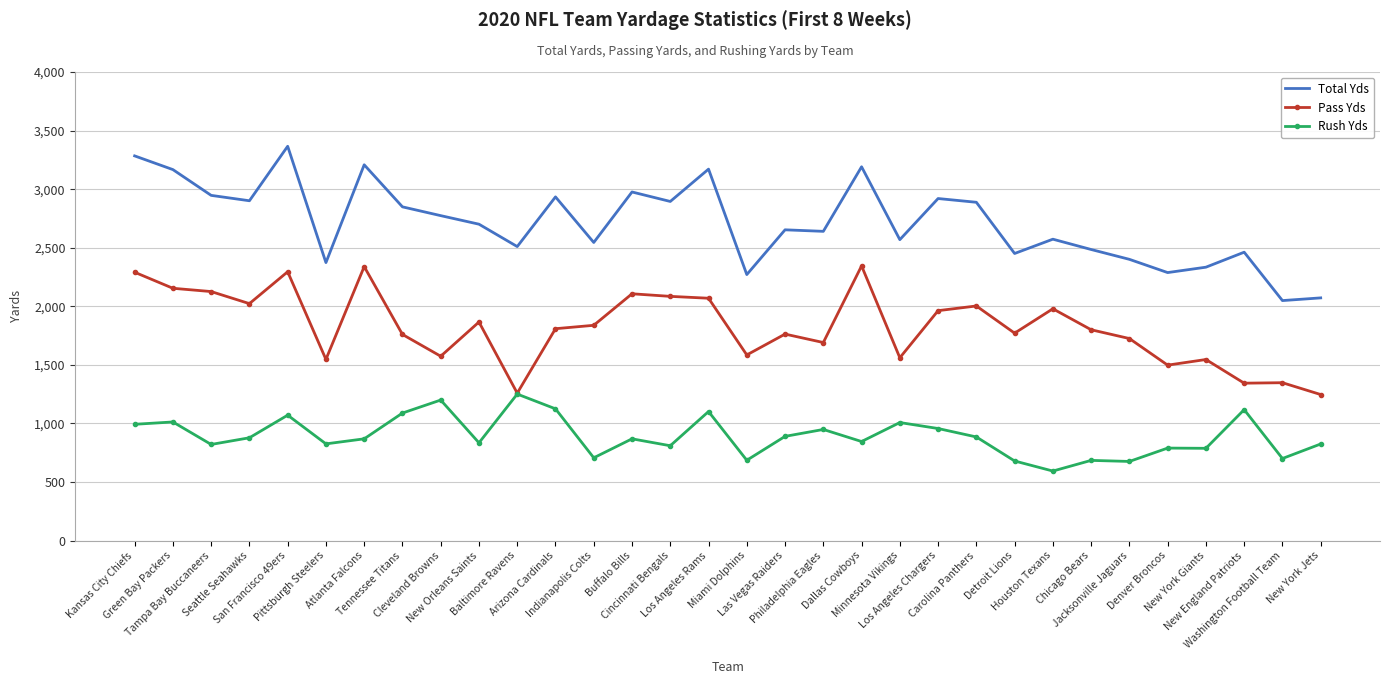

True or false: Total Yds and Pass Yds cross at least once.

False